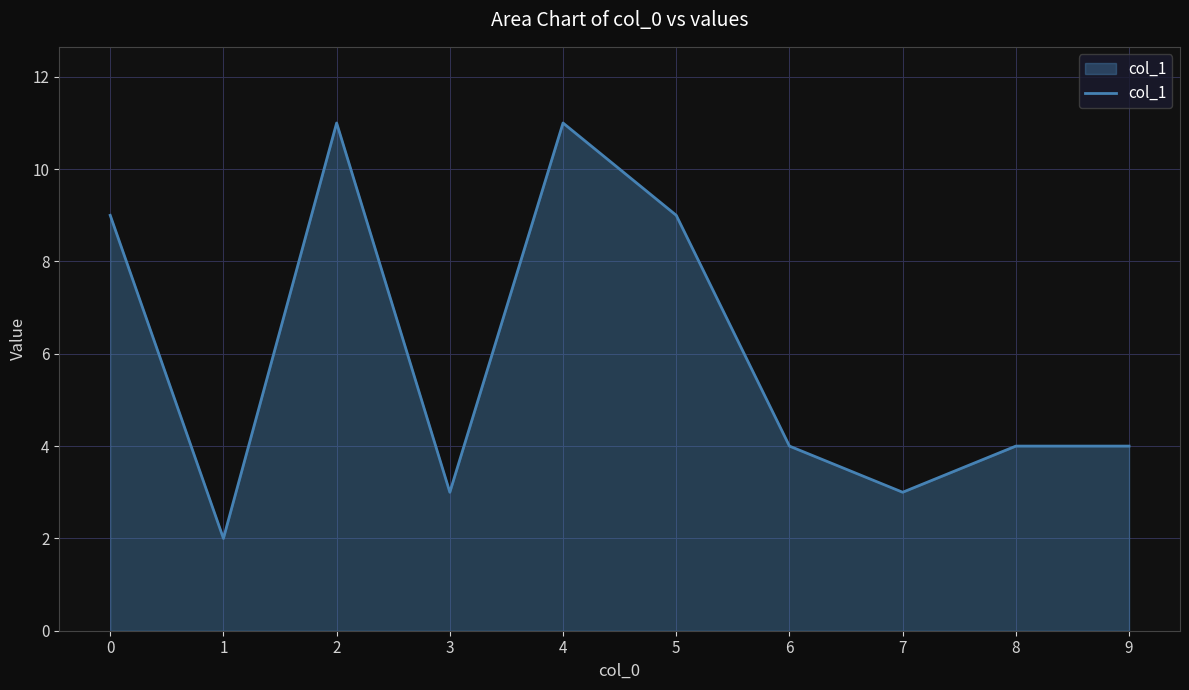

What is the difference between the values at 0 and 8?

5